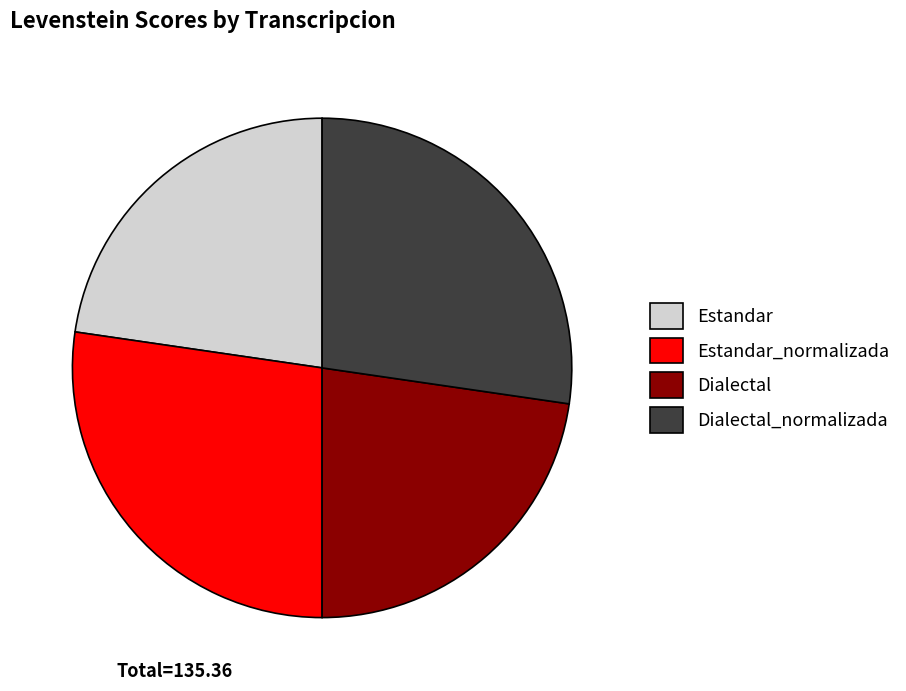

Which has a higher value, Estandar or Dialectal_normalizada?

Dialectal_normalizada